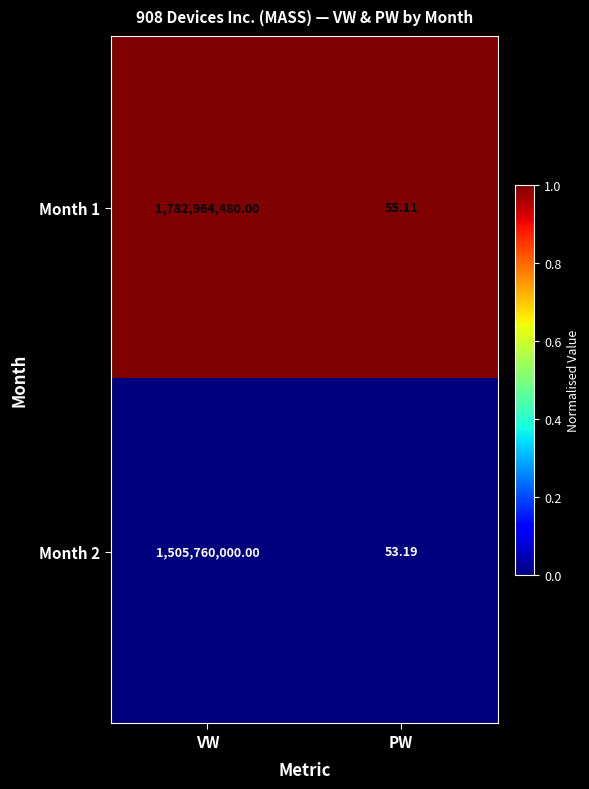

Is the value of Month 1 at PW greater than the value of Month 2 at PW?

Yes